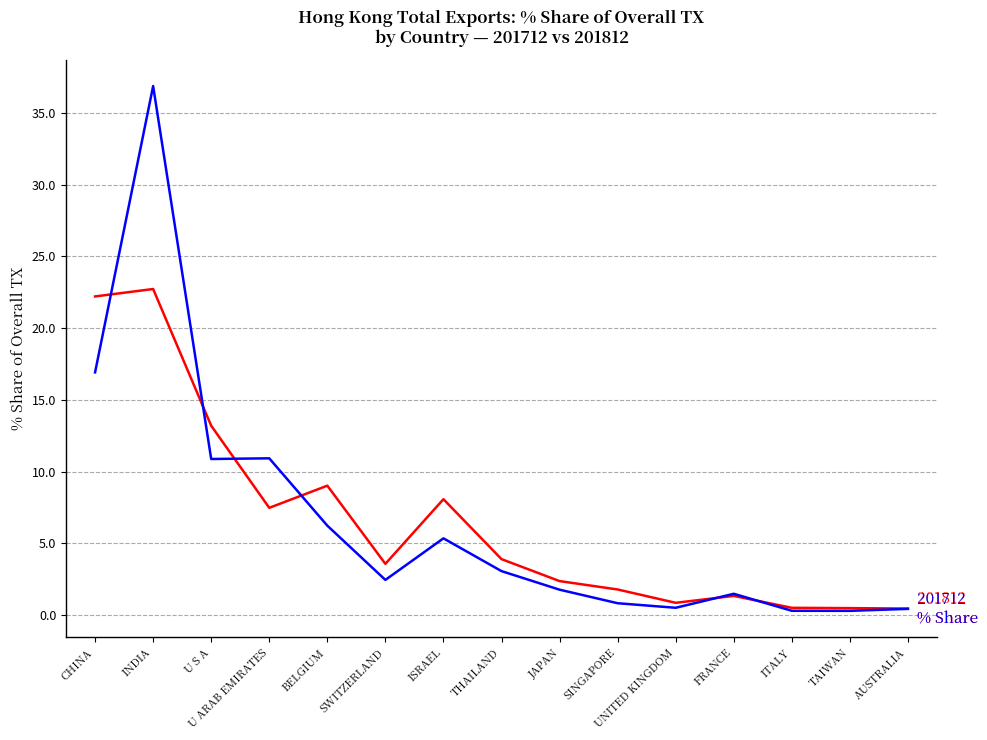

What is the maximum value shown in the chart?

36.9